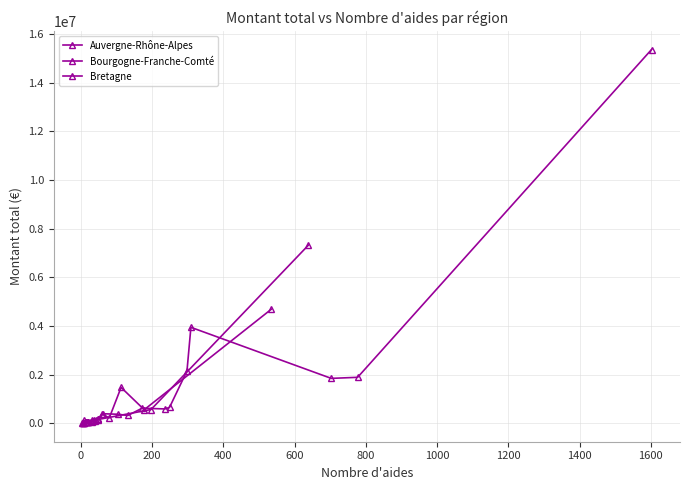

What is the sum of all Bretagne values?

8361533.6